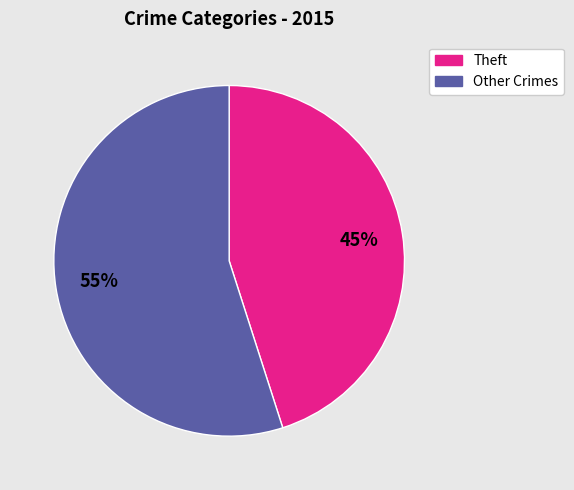

To the nearest percent, what is the average slice percentage?

50%